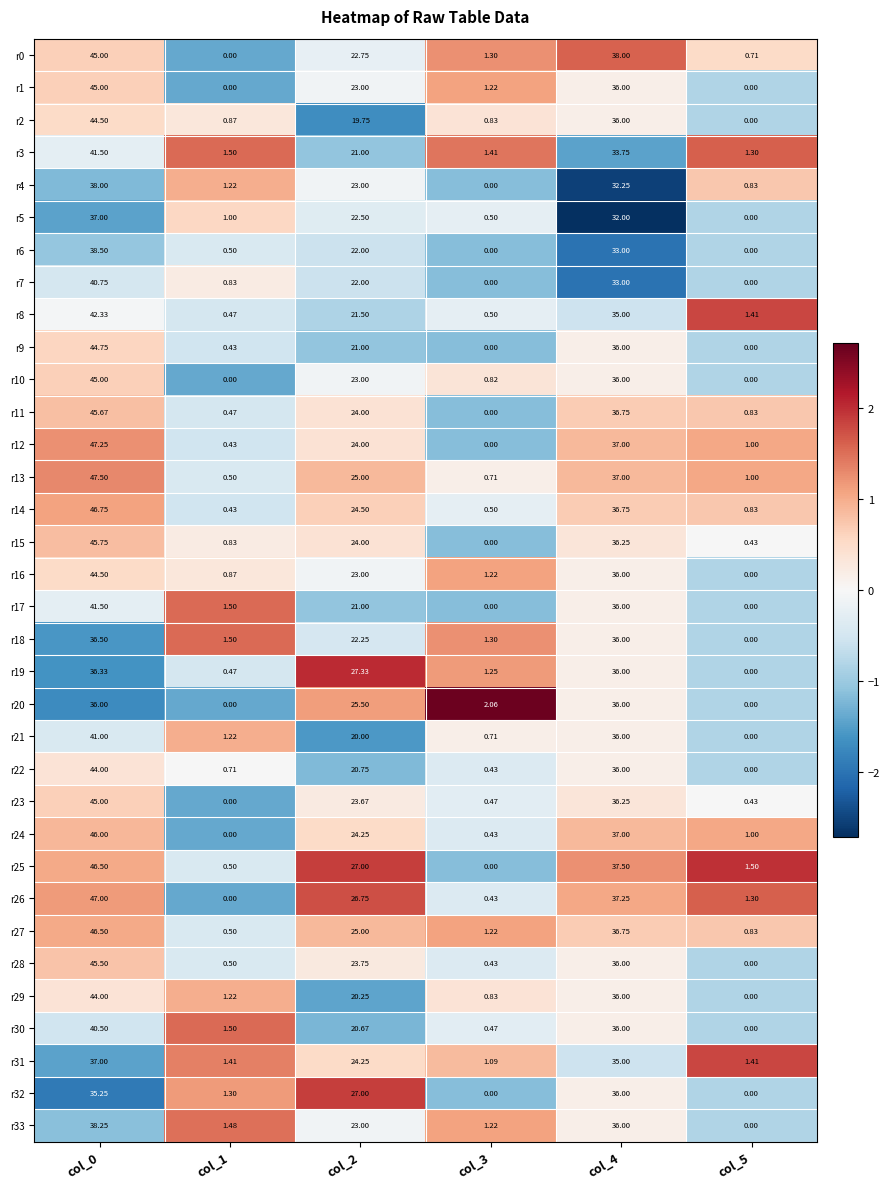

Is the value of r17 at col_1 greater than the value of r3 at col_0?

No